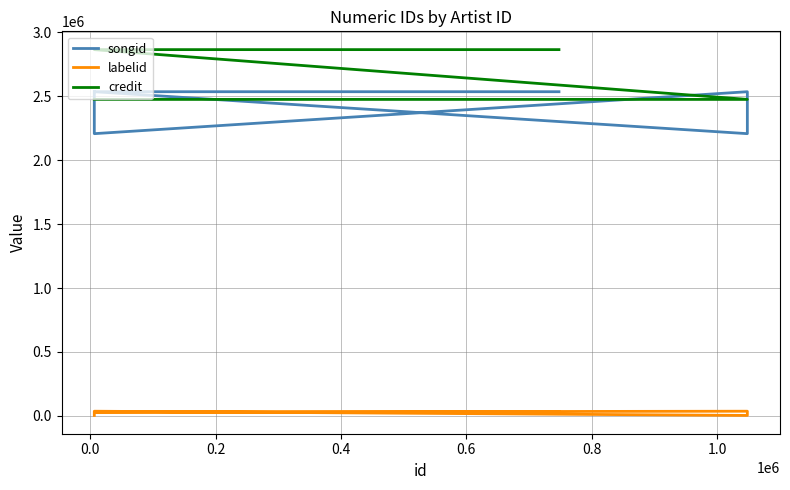

Does the chart have visible grid lines?

Yes